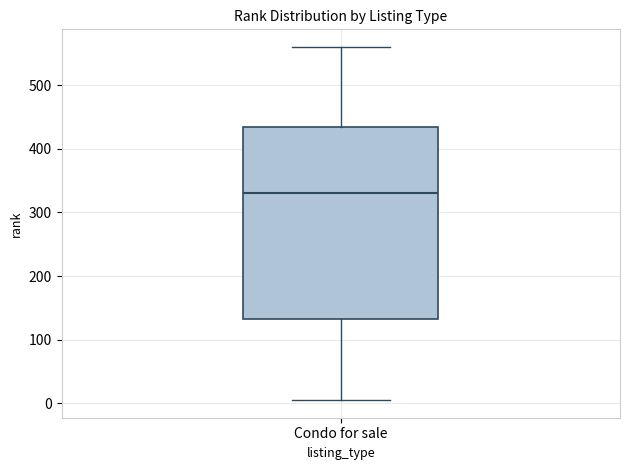

Where does the median line of the box for Condo for sale sit on the y-axis? The values are not printed on the chart, so give them approximately, as read against the axis.

330